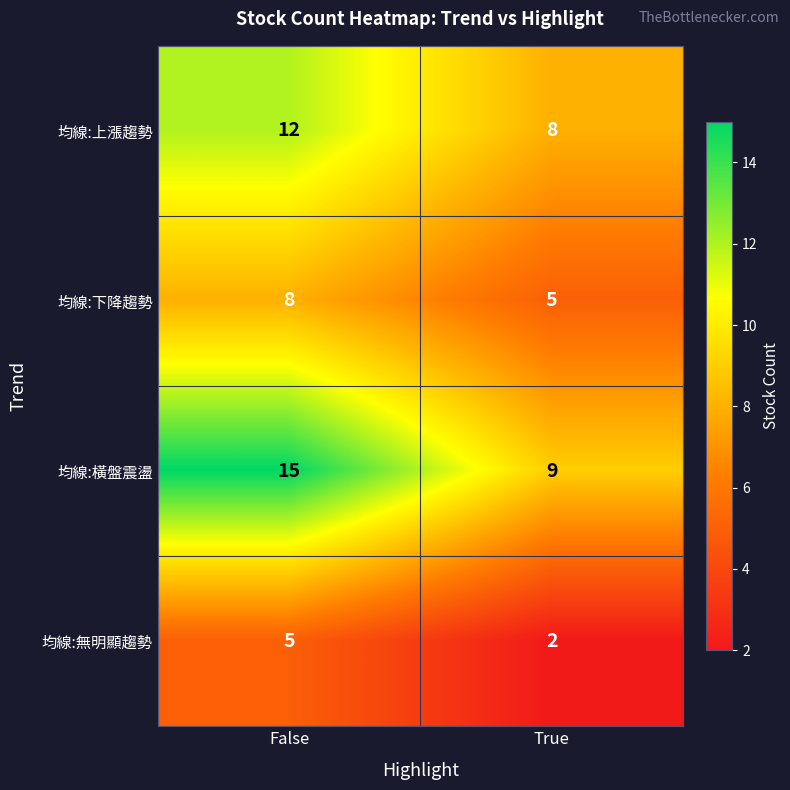

What is the approximate value of 均線:下降趨勢 at True?

5